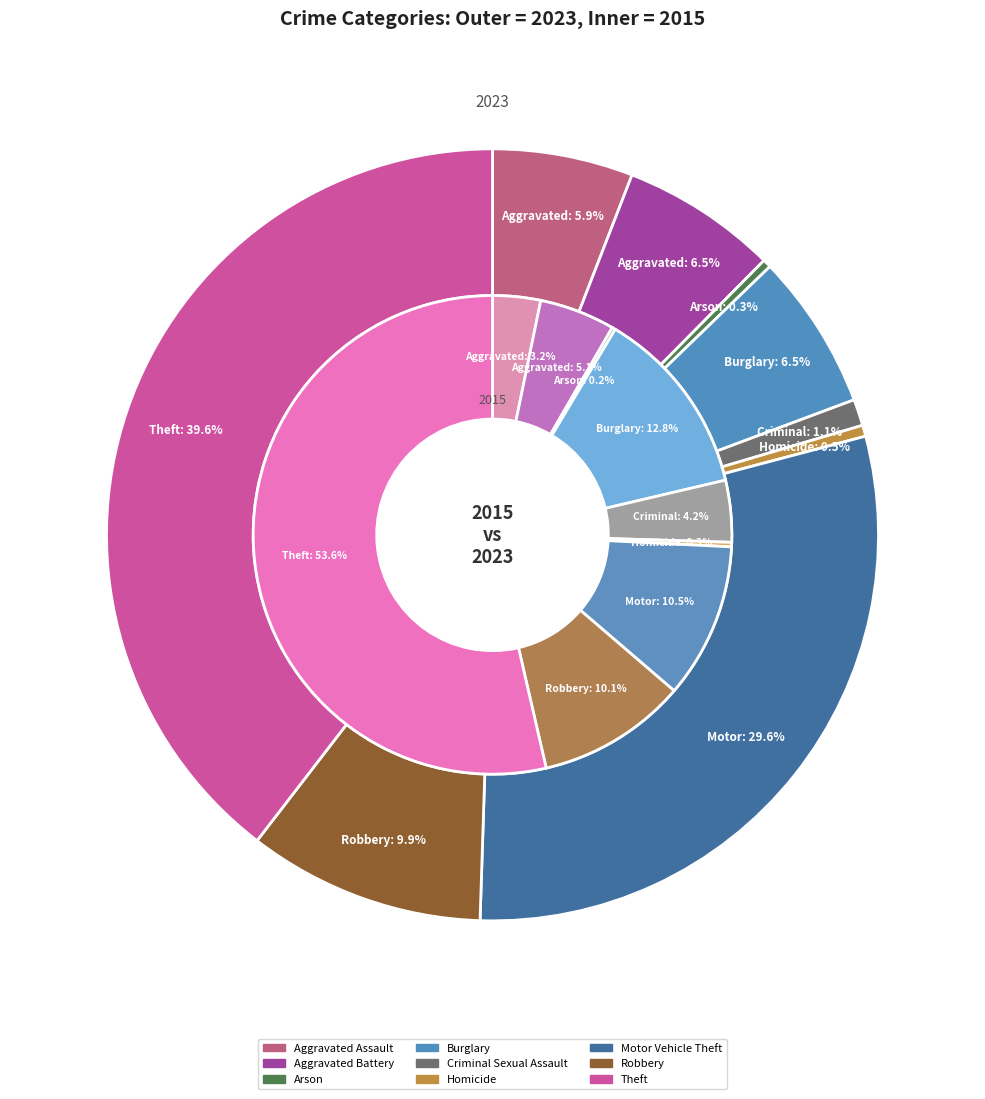

Is it true that 8 is 33% of the pie?

False